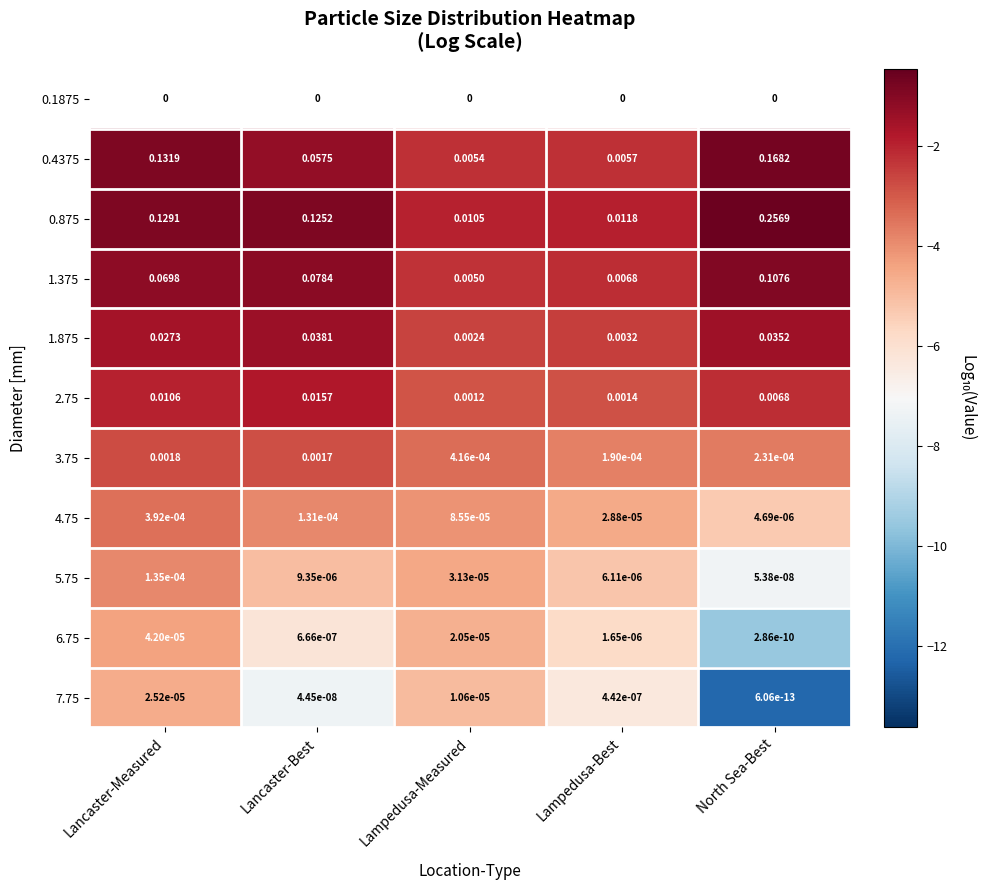

At which label is 3.75 closest to 0?

Lampedusa-Best